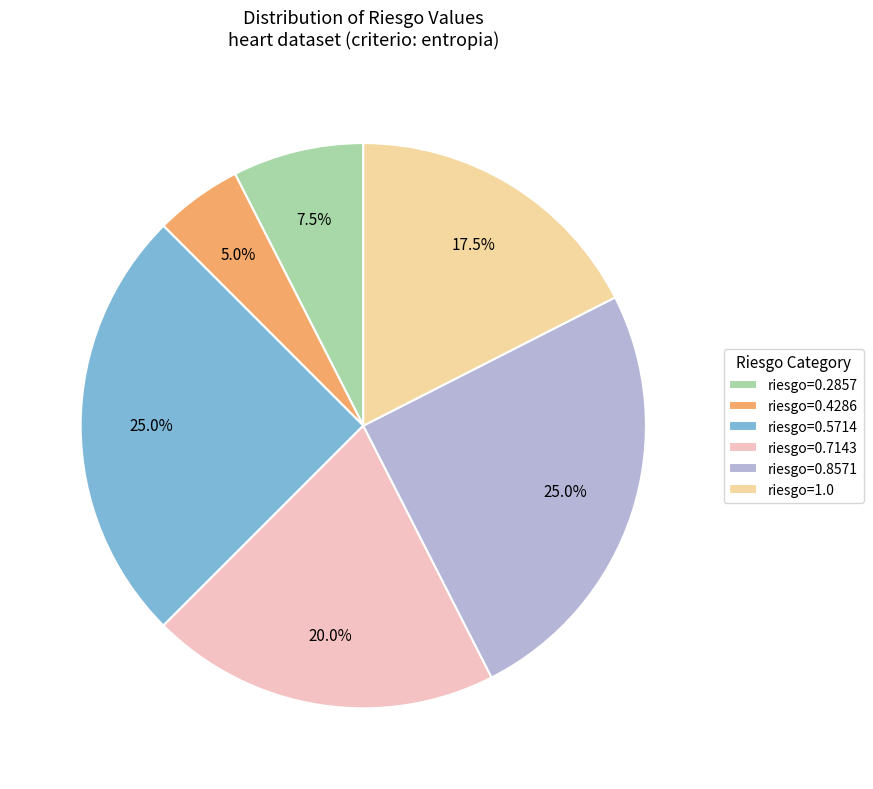

Is the sum of riesgo=0.7143 and riesgo=0.8571 greater than half?

No